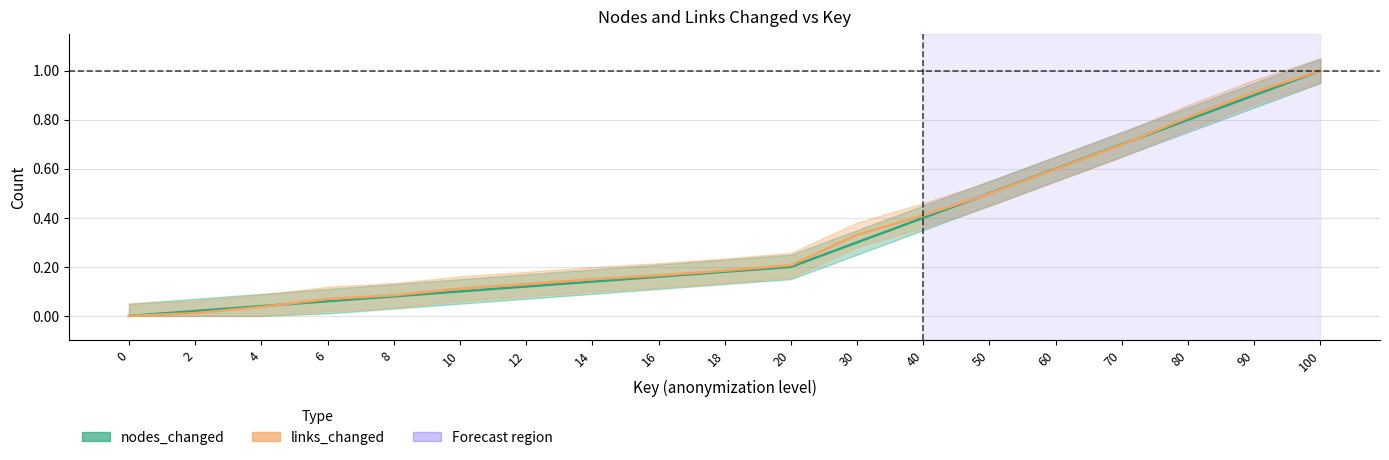

Reading left to right, list all the values displayed in this chart.

nodes_changed: 0=0.0	2=0.0	4=0.0	6=0.1	8=0.1	10=0.1	12=0.1	14=0.1	16=0.2	18=0.2	20=0.2	30=0.3	40=0.4	50=0.5	60=0.6	70=0.7	80=0.8	90=0.9	100=1.0
links_changed: 0=0.0	2=0.0	4=0.0	6=0.1	8=0.1	10=0.1	12=0.1	14=0.1	16=0.2	18=0.2	20=0.2	30=0.3	40=0.4	50=0.5	60=0.6	70=0.7	80=0.8	90=0.9	100=1.0